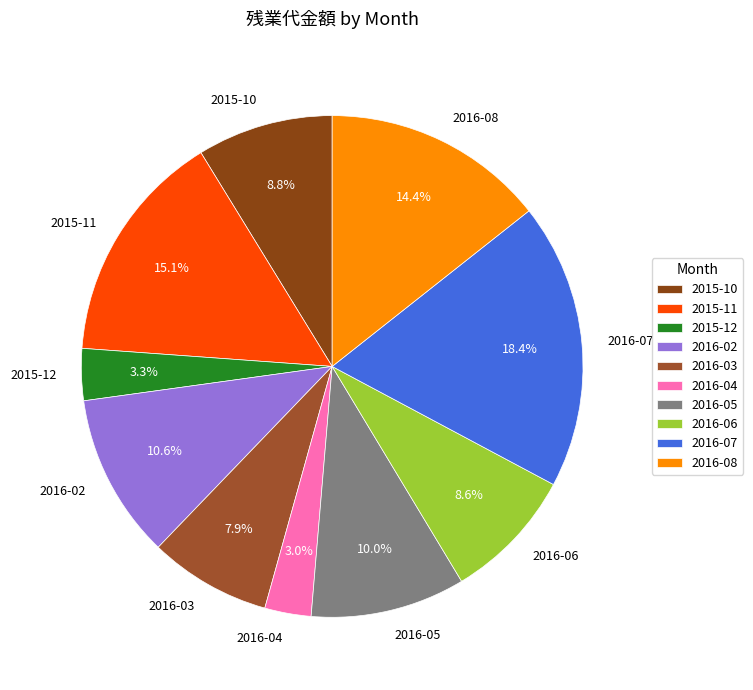

Does 2016-05 account for over 50% of the chart?

No